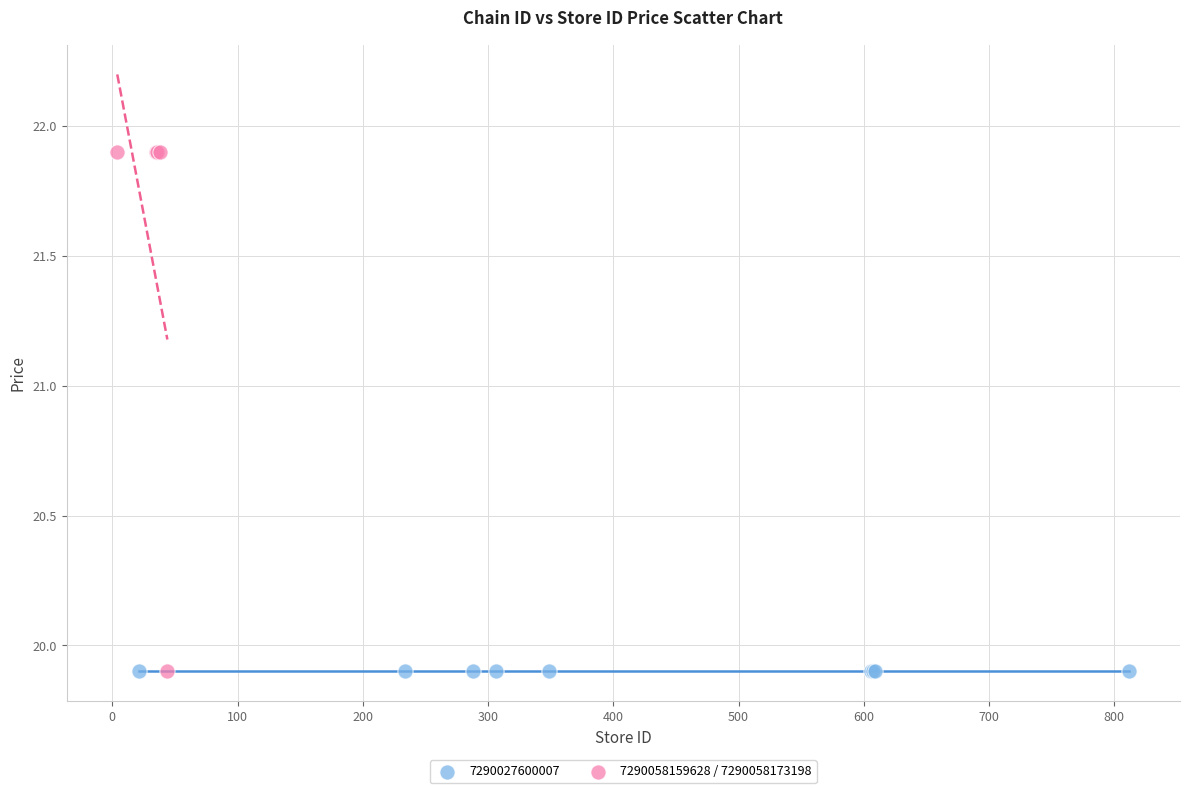

Which series contains the highest Y value?

7290058159628 / 7290058173198